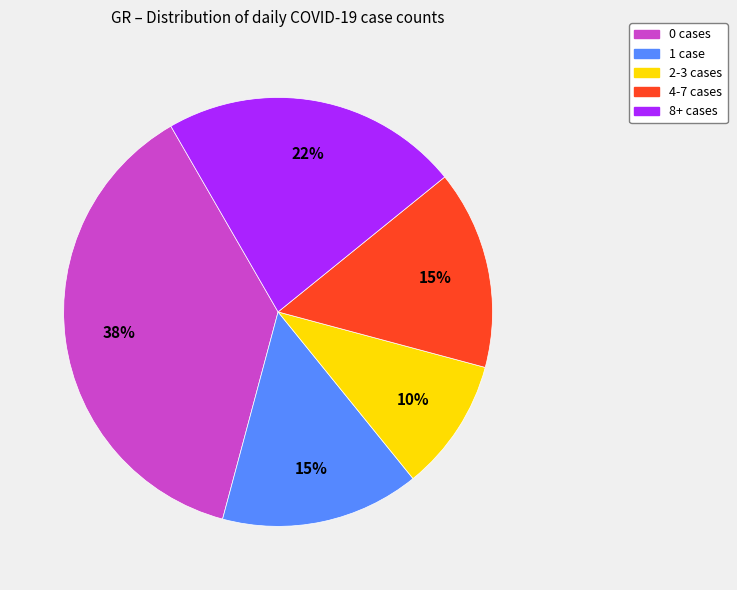

Which slice is the smallest?

2-3 cases